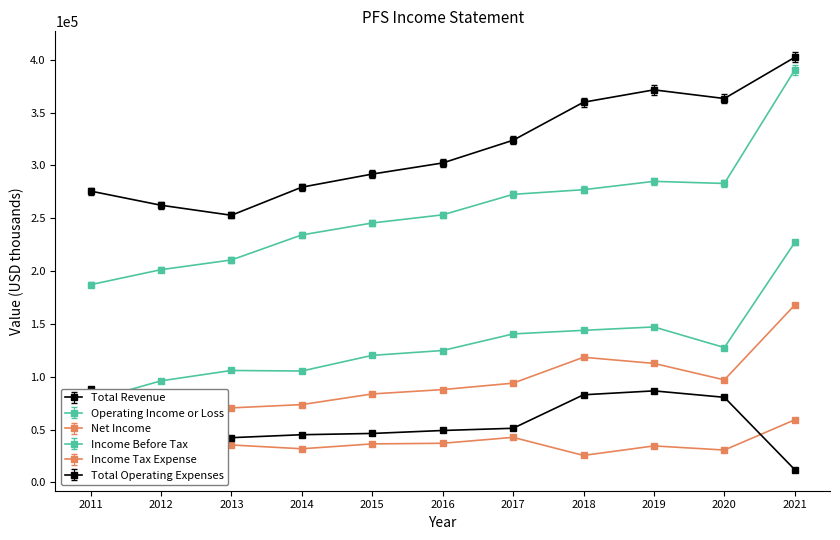

Between 2019 and 2021, which is larger?

2021